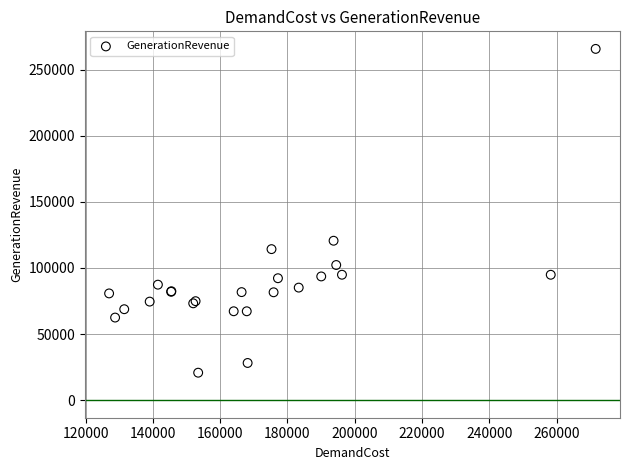

What Y value in the scatter plot is closest to 143200?

120559.3